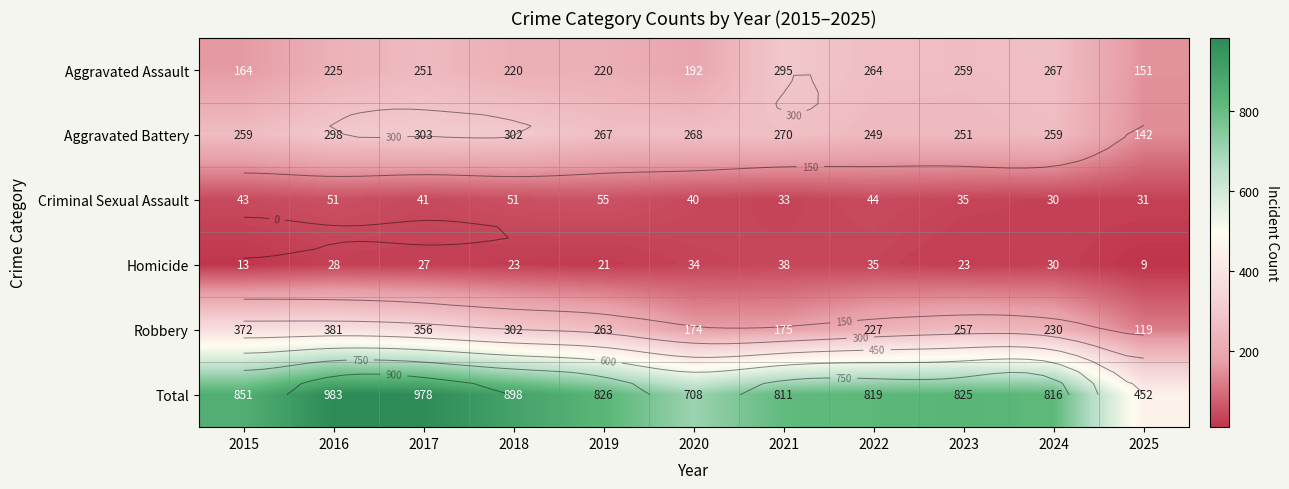

Which series changed the most between 2019 and 2023?

Aggravated Assault